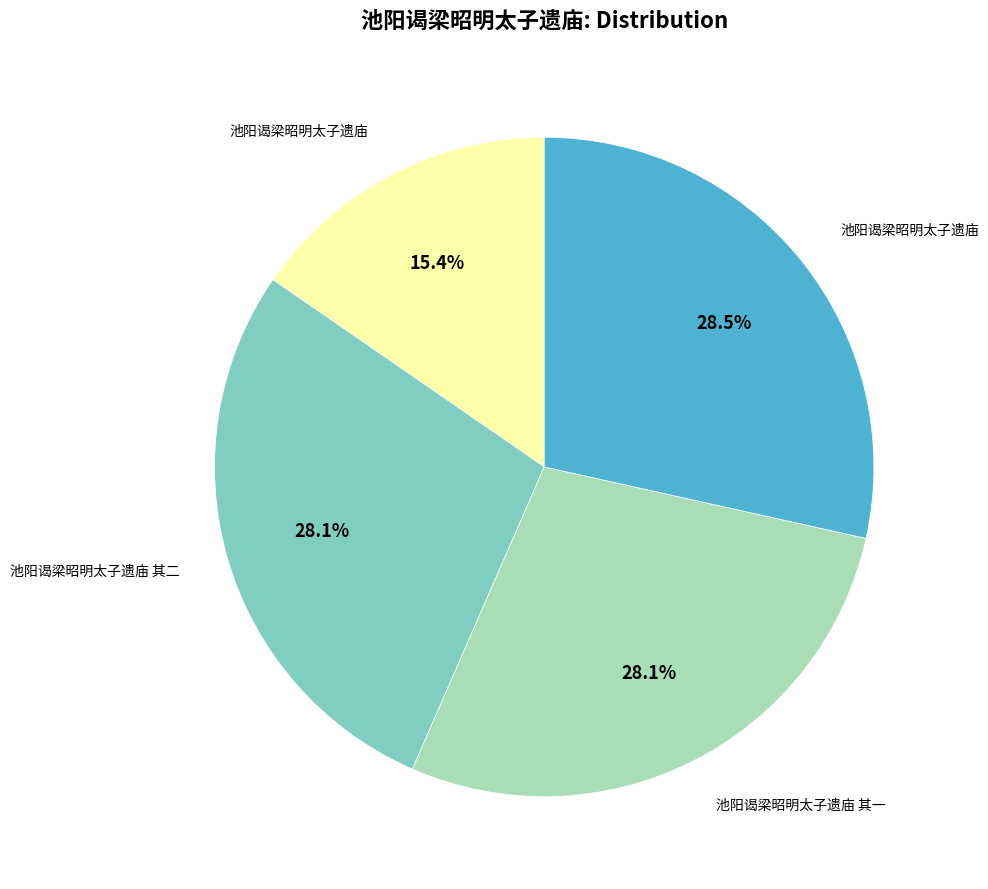

Is there a majority slice in this chart?

No